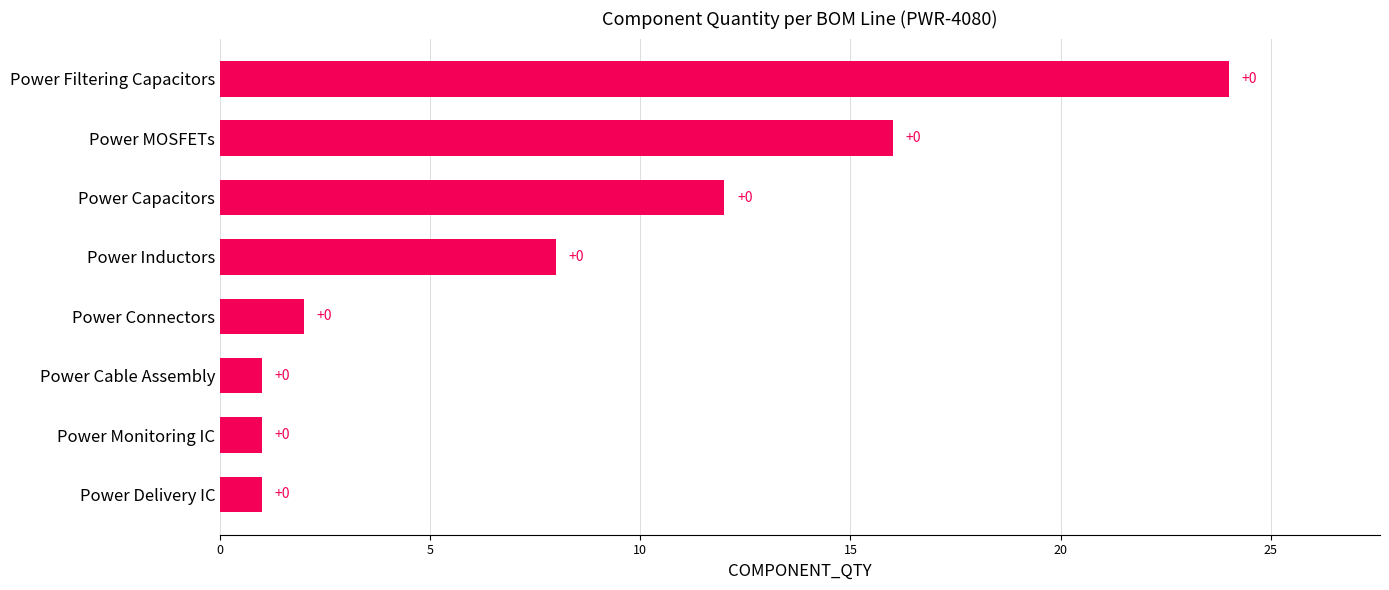

What is the sum of all values?

65